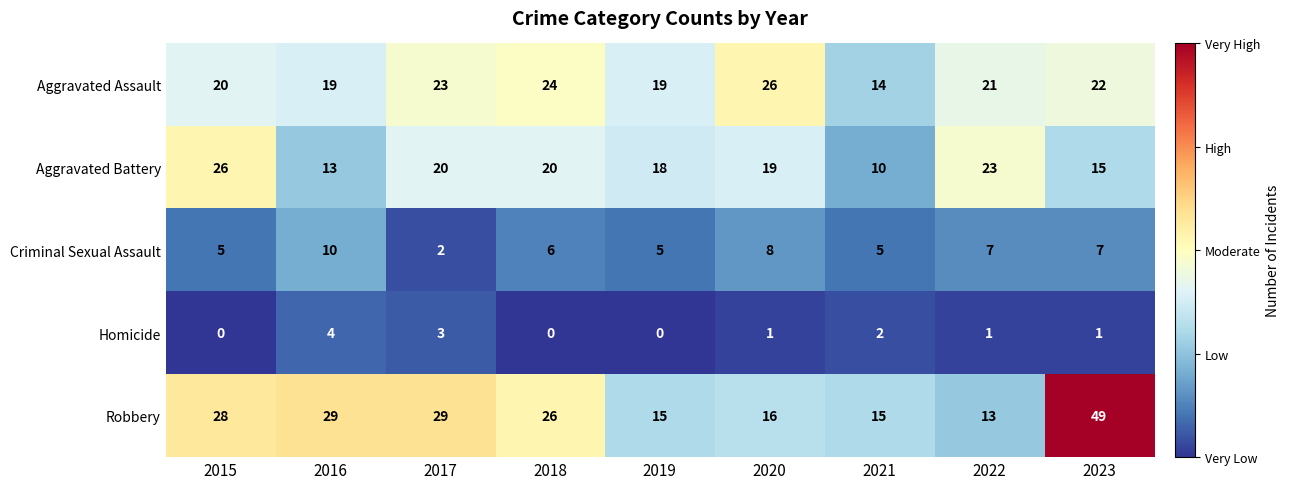

At how many categories does at least one series exceed 20?

7